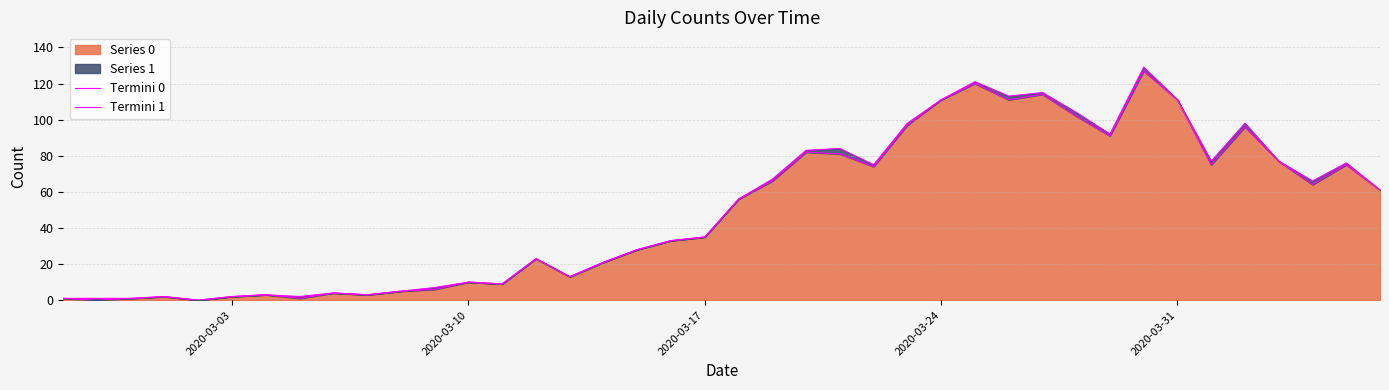

Reading left to right, extract all data points from this chart.

Termini 0: 1	0	1	2	0	2	3	1	4	3	5	6	10	9	23	13	21	28	33	35	56	66	82	81	74	97	111	120	111	114	102	91	127	111	75	96	77	64	75	61
Termini 1: 1	1	1	2	0	2	3	2	4	3	5	7	10	9	23	13	21	28	33	35	56	67	83	84	75	98	111	121	113	115	104	92	129	111	77	98	77	66	76	61